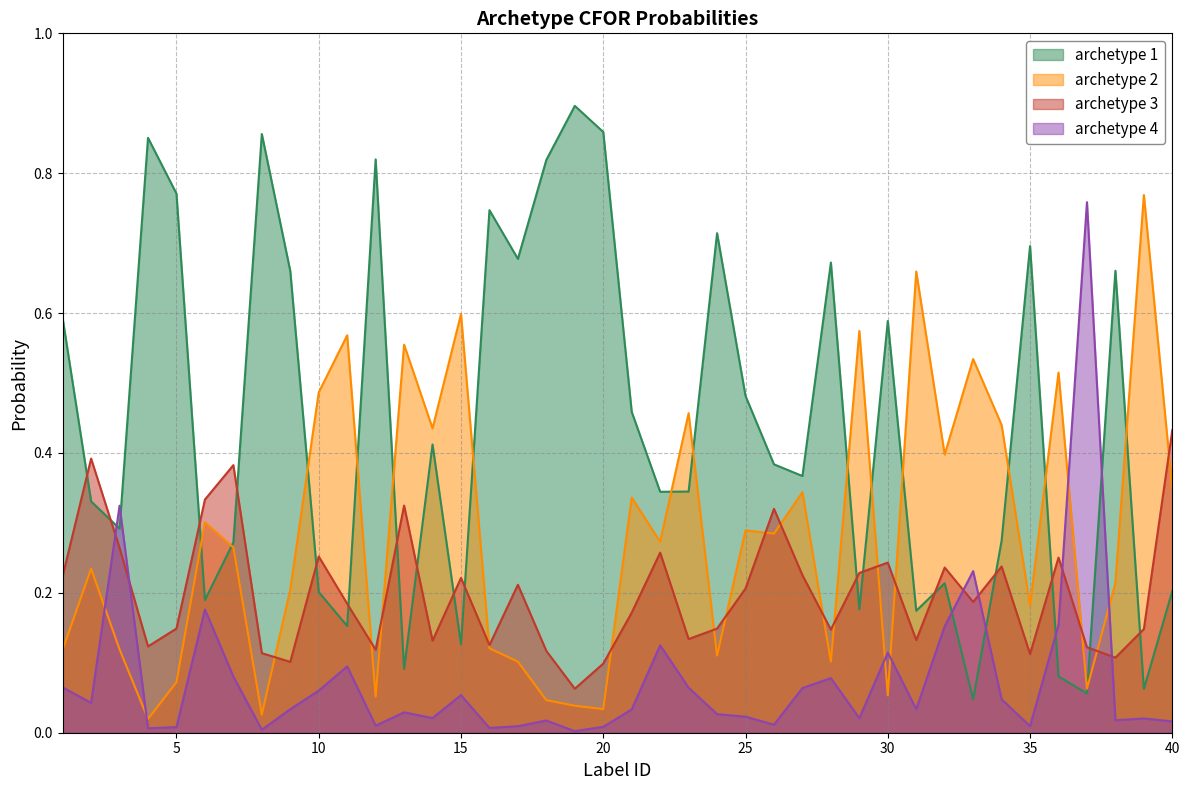

How many interior local peaks does the archetype 2 series have?

14